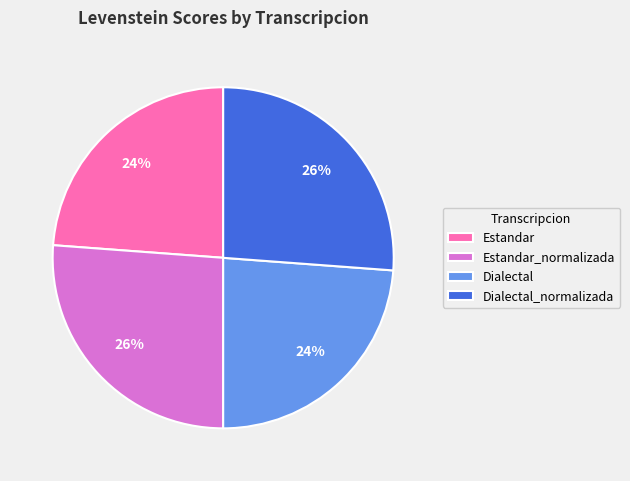

Count the number of slices in the pie.

4